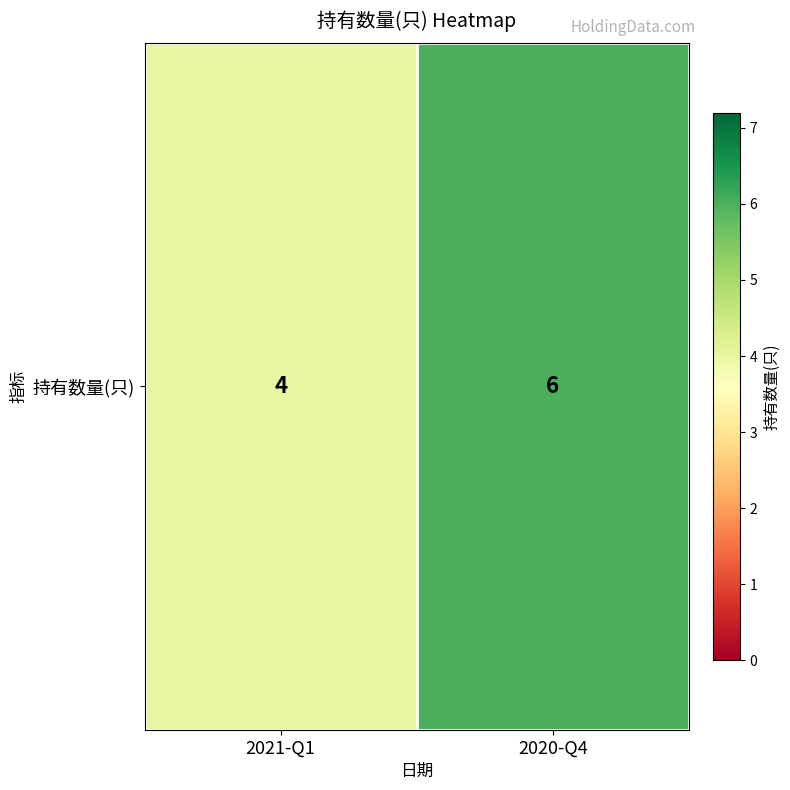

At which category does the chart reach its minimum across all series?

2021-Q1